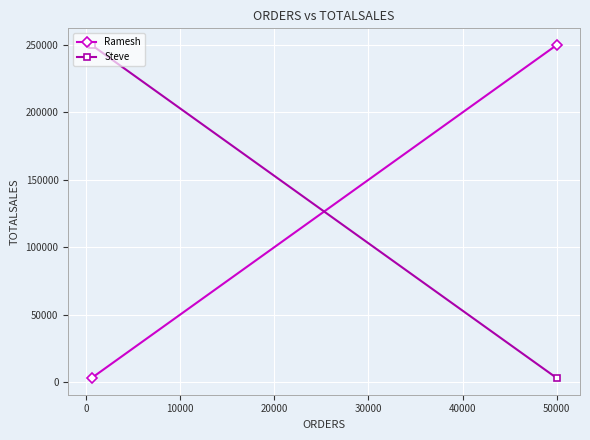

What is the difference between the maximum and minimum values in the Ramesh series?

247000